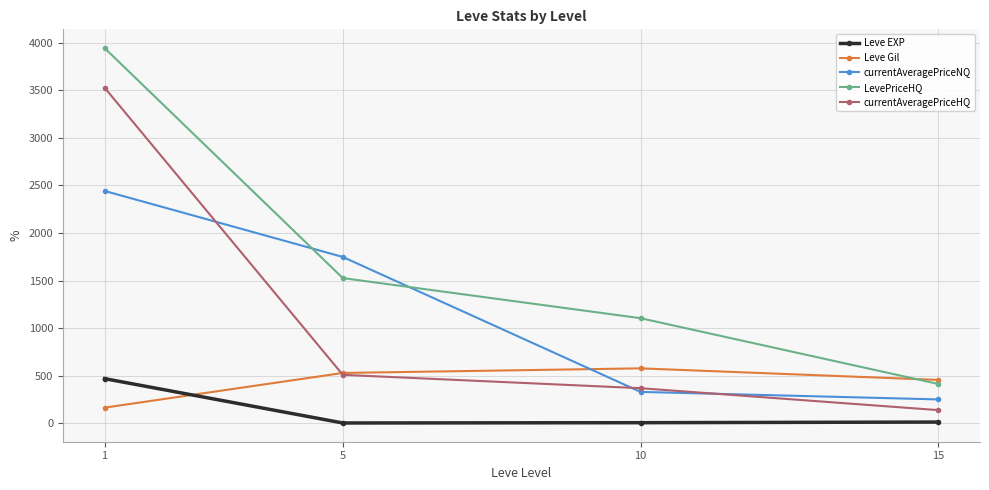

True or false: Leve EXP and currentAveragePriceHQ intersect in this chart.

False